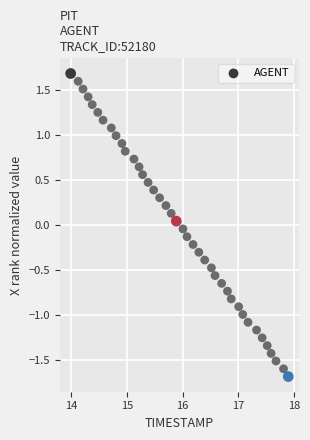

What is the range of X values (max minus min)?

3.9